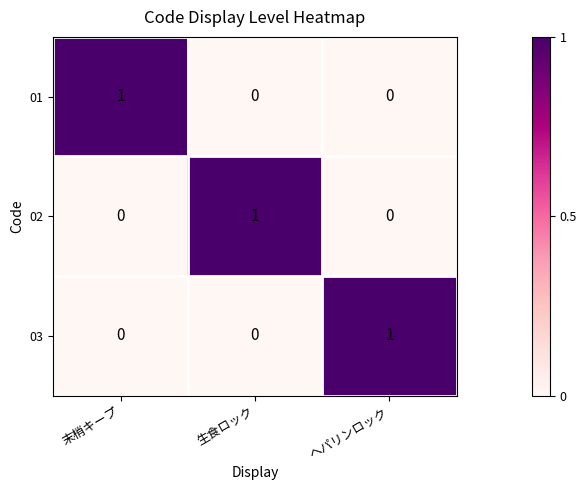

Is it true that 01 equals 0 at ヘパリンロック?

True